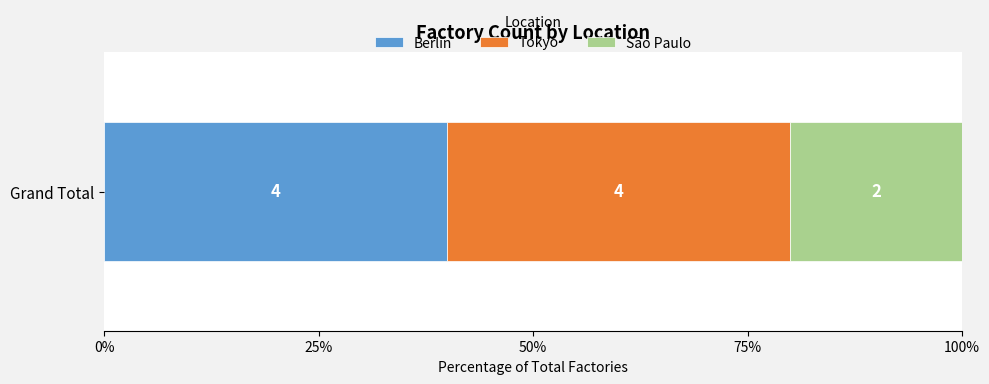

What is the value of the 2nd bar from the left?

4